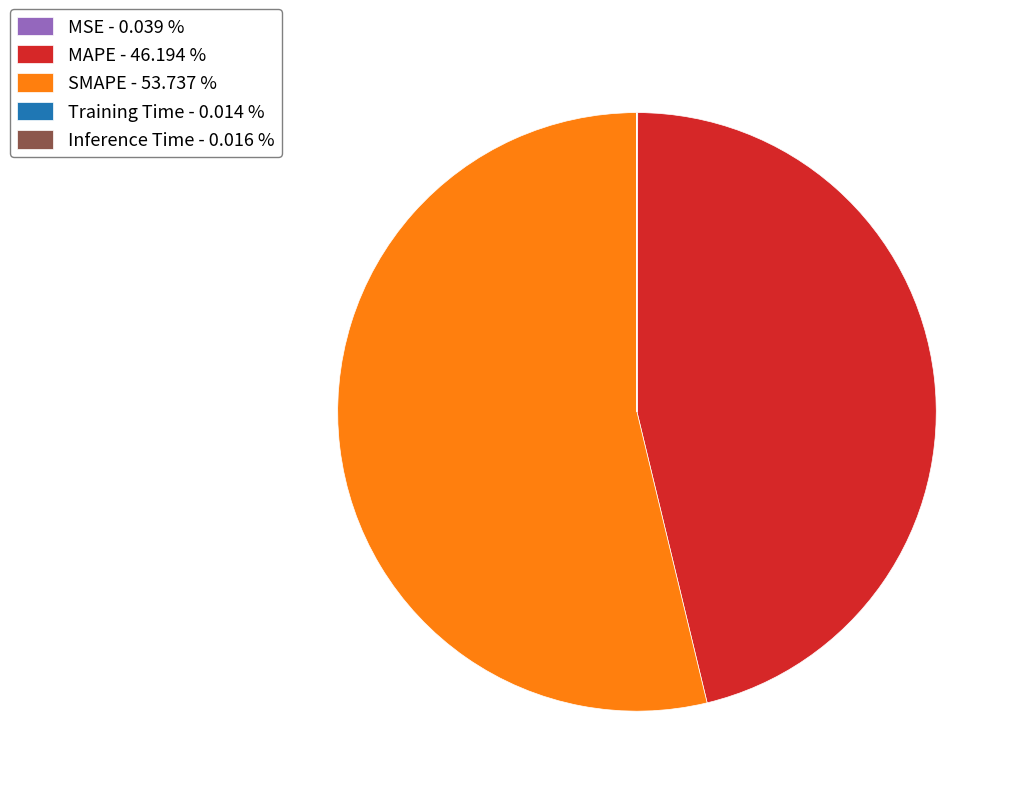

Is there any slice that represents more than half of the pie?

Yes